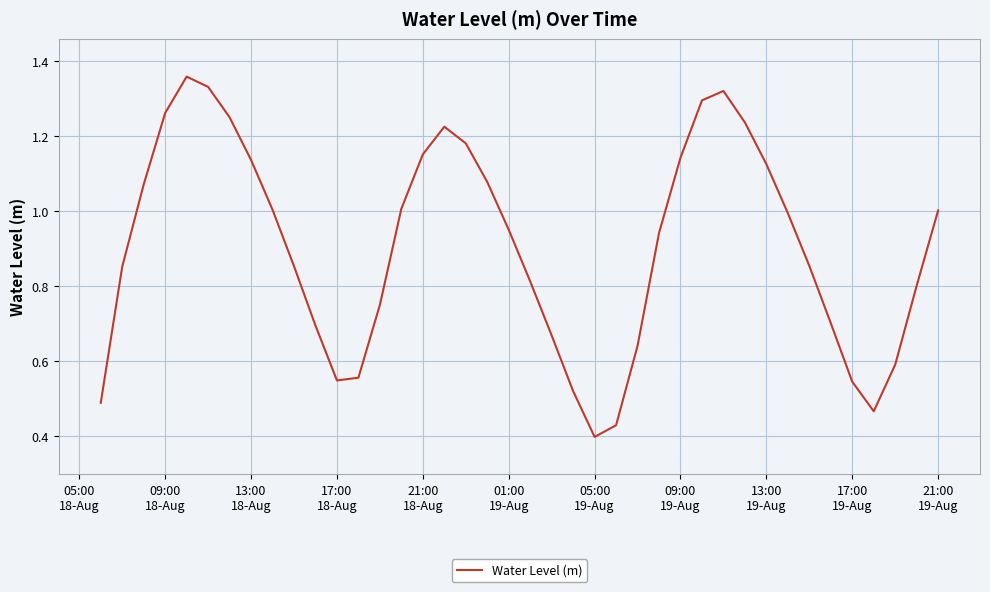

How many points are higher than both their immediate neighbors (excluding endpoints)?

3